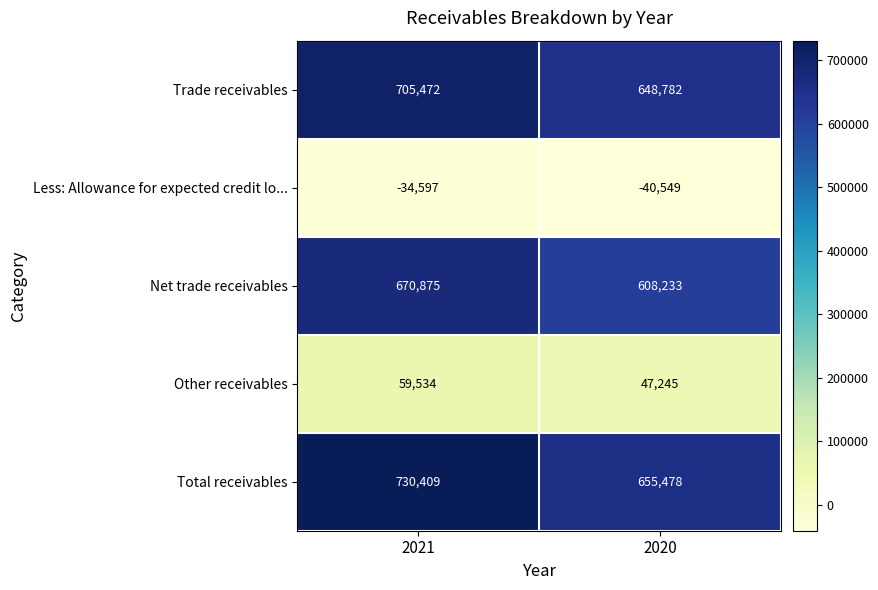

What is the difference between the Net trade receivables values at 2020 and 2021?

62642